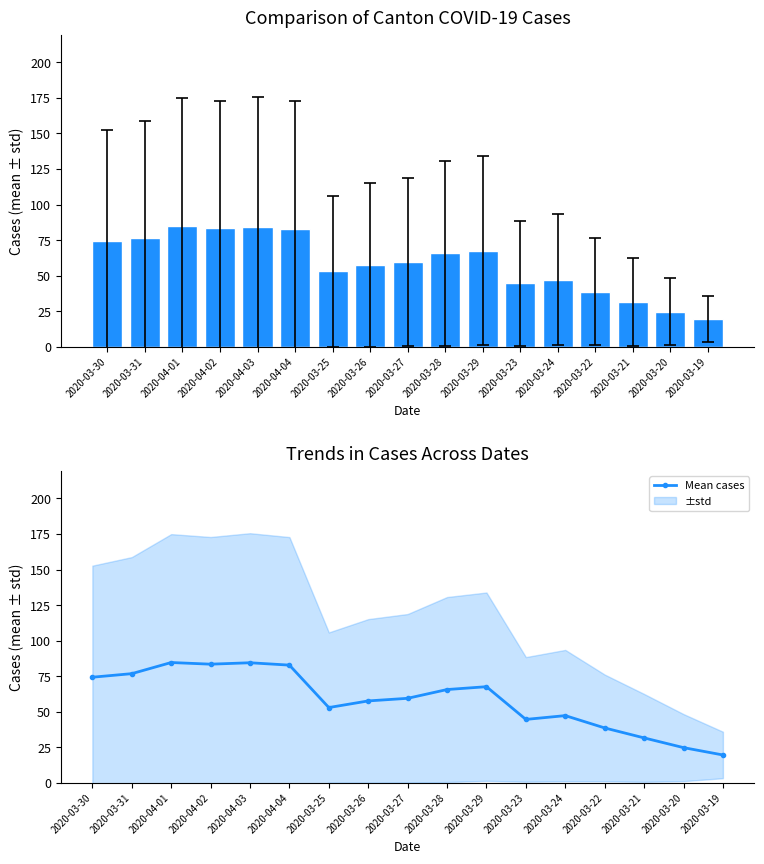

Reading right to left, what are all the values shown in this chart?

19.7	24.8	31.7	38.7	47.3	44.7	67.7	65.7	59.5	57.7	53.0	82.8	84.5	83.5	84.7	76.8	74.3